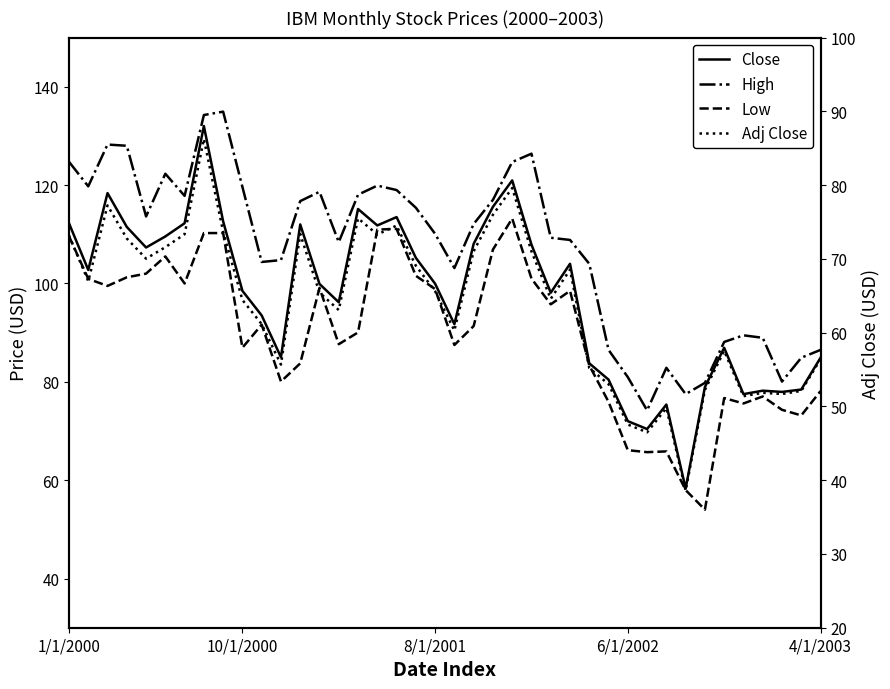

Is it true that High equals 178.4 at 17?

False